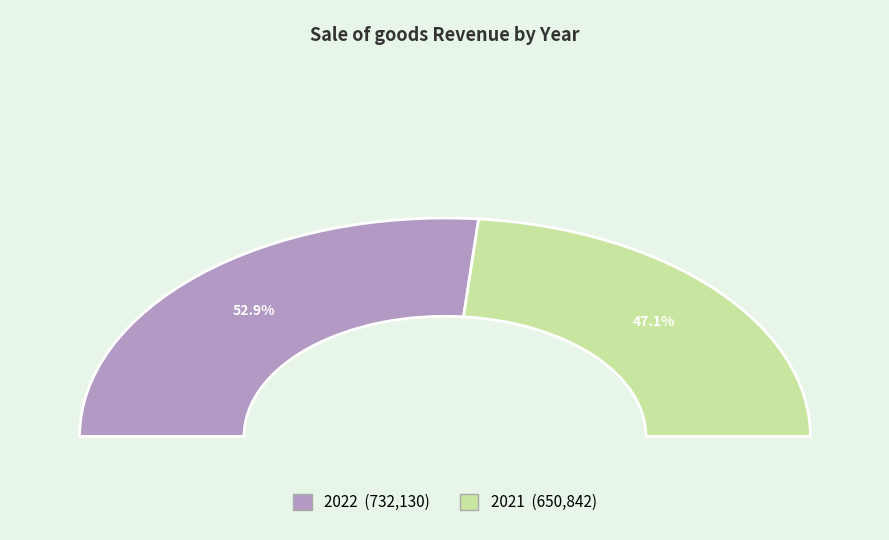

Which category has the smallest portion of the pie?

2021